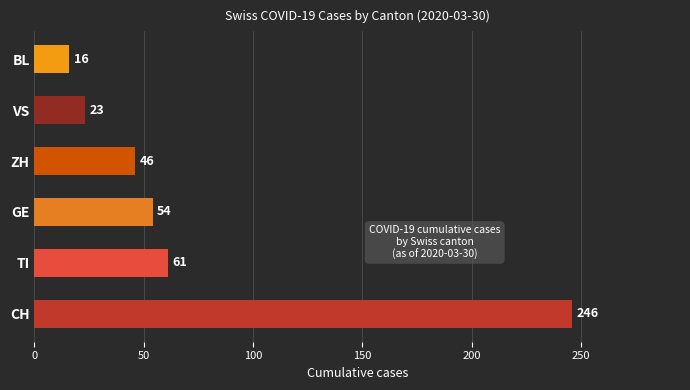

What is the greatest value displayed?

246